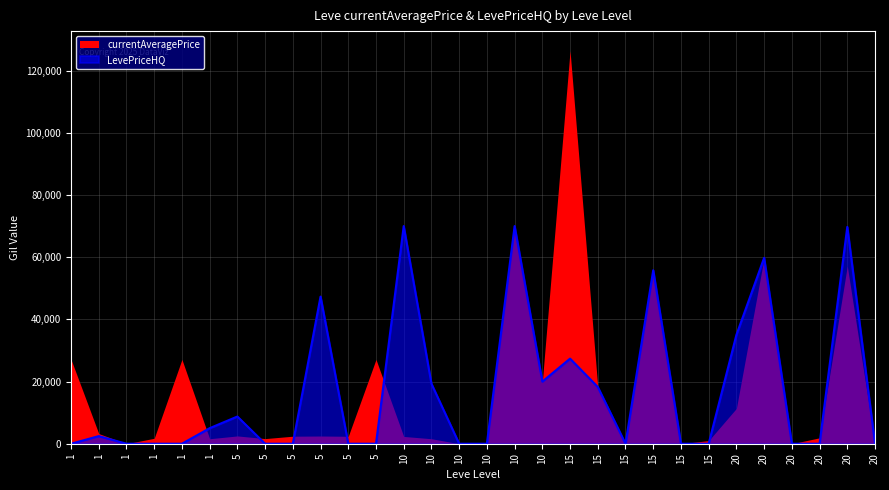

What is the difference between the values at 20 and 5?

59800.0